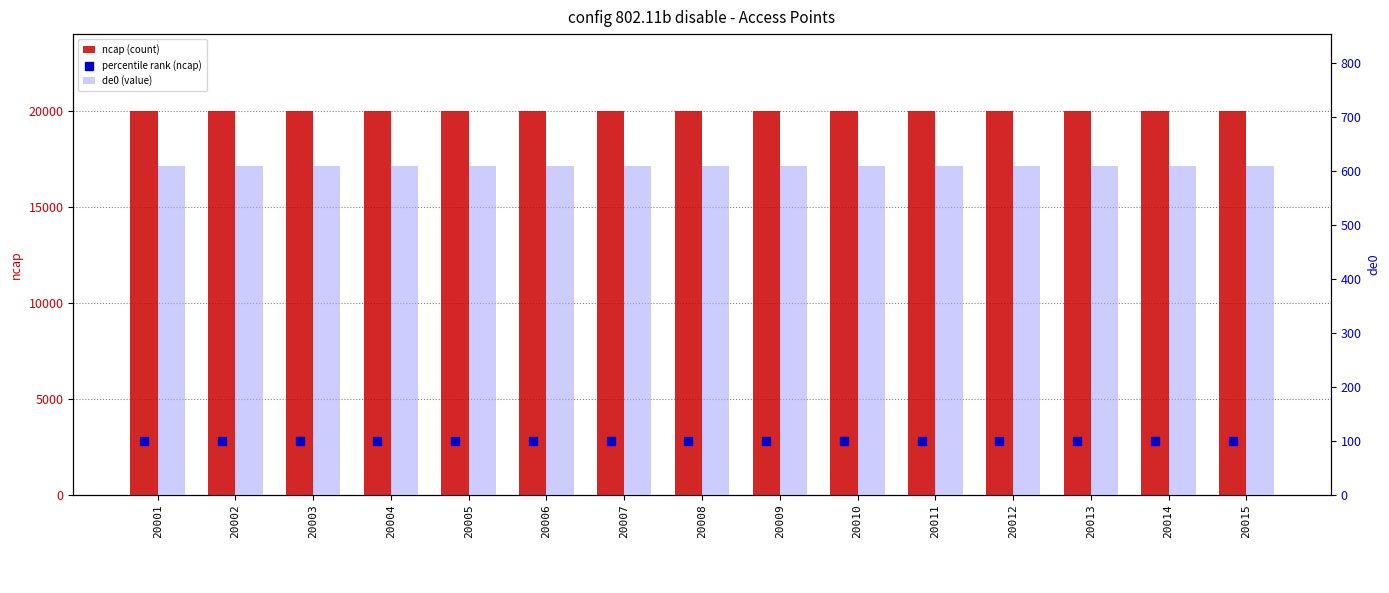

Which series contains the lowest Y value?

percentile rank (ncap)